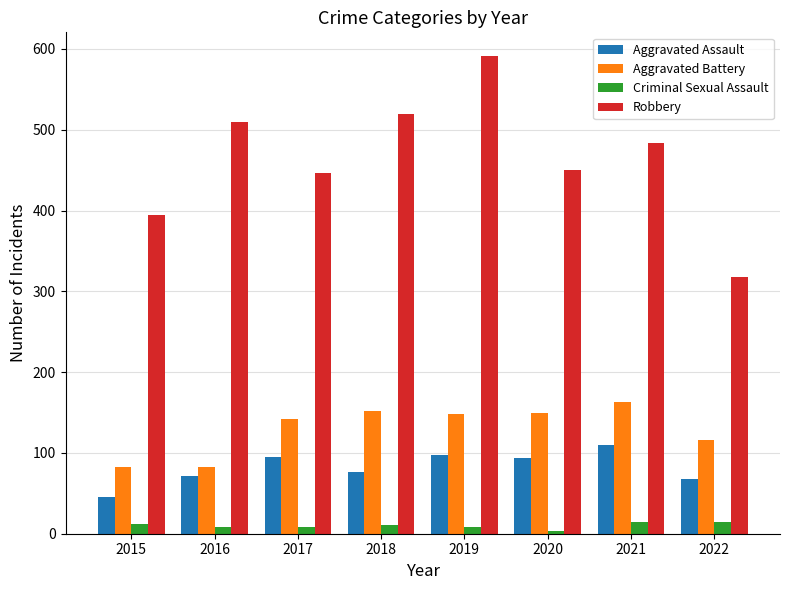

Which series has the largest range (max minus min)?

Robbery